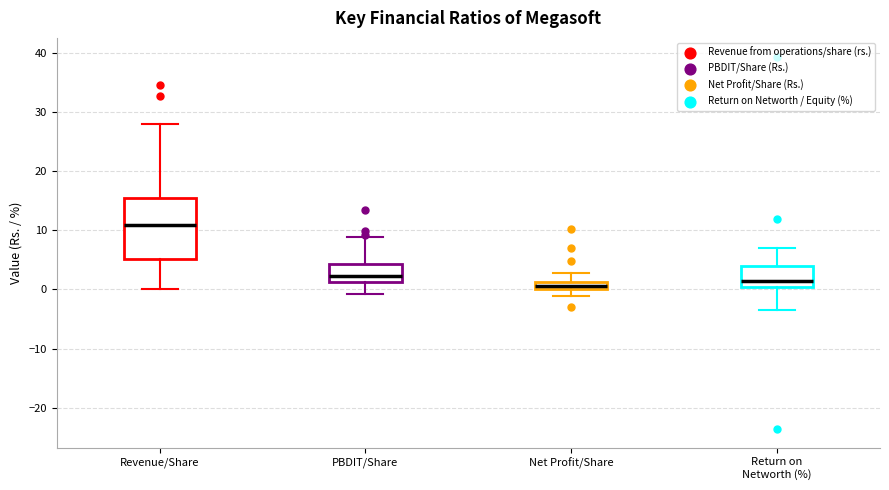

Which box's median line is the highest?

Revenue/Share